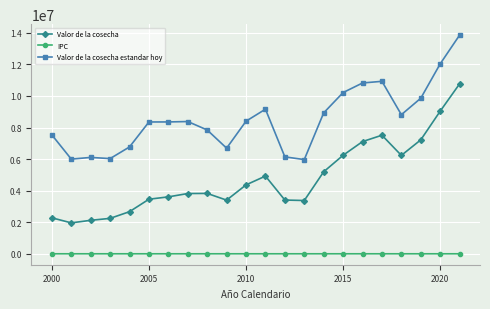

What is the value of the Valor de la cosecha estandar hoy point at the 2nd from the left?

5999166.3